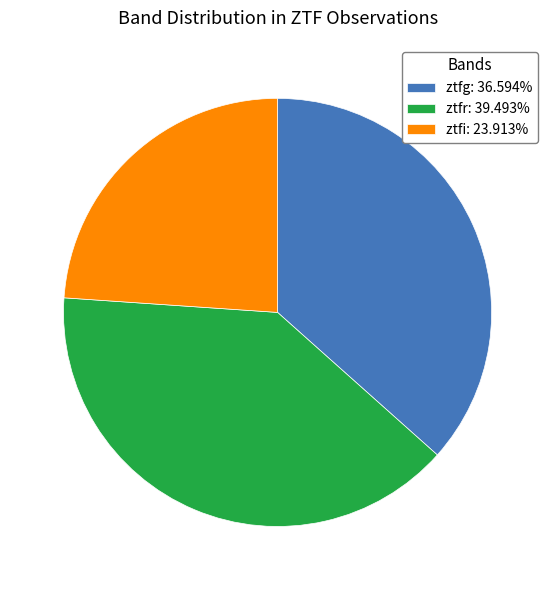

Is the sum of ztfr: 39.493% and ztfi: 23.913% greater than half?

Yes